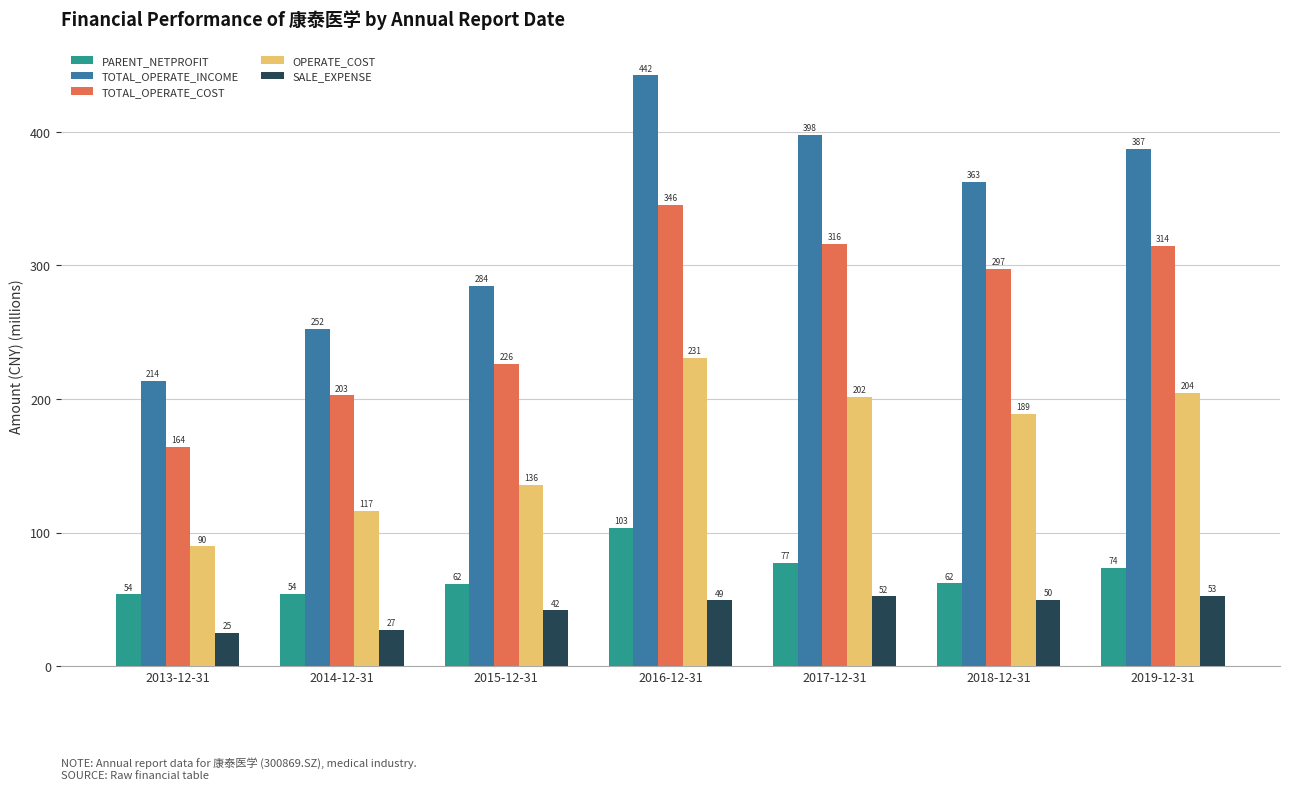

Is it true that TOTAL_OPERATE_COST equals 194.6 at 2017-12-31?

False